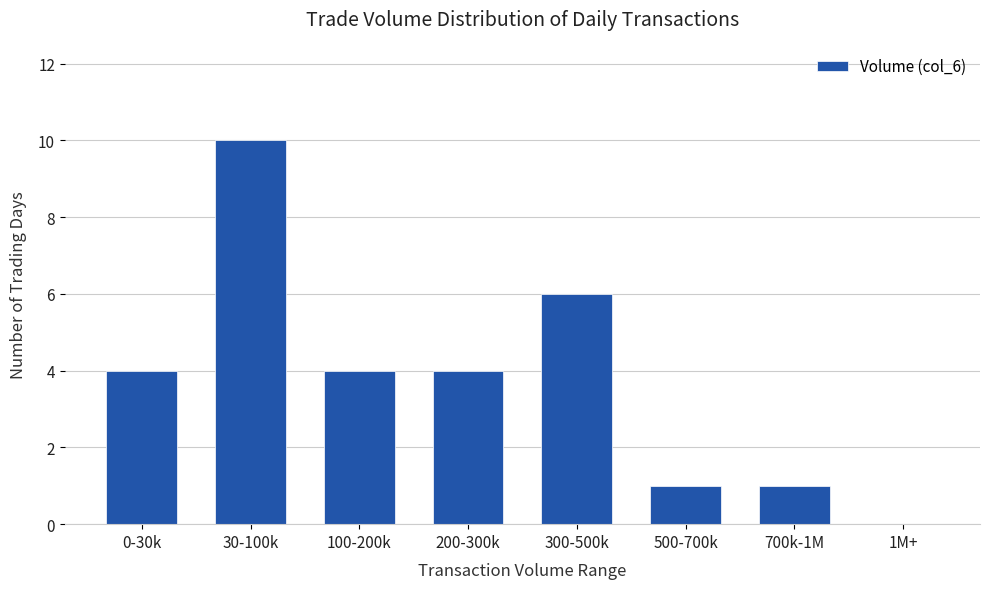

True or false: the data shows 1 at 700k-1M.

True